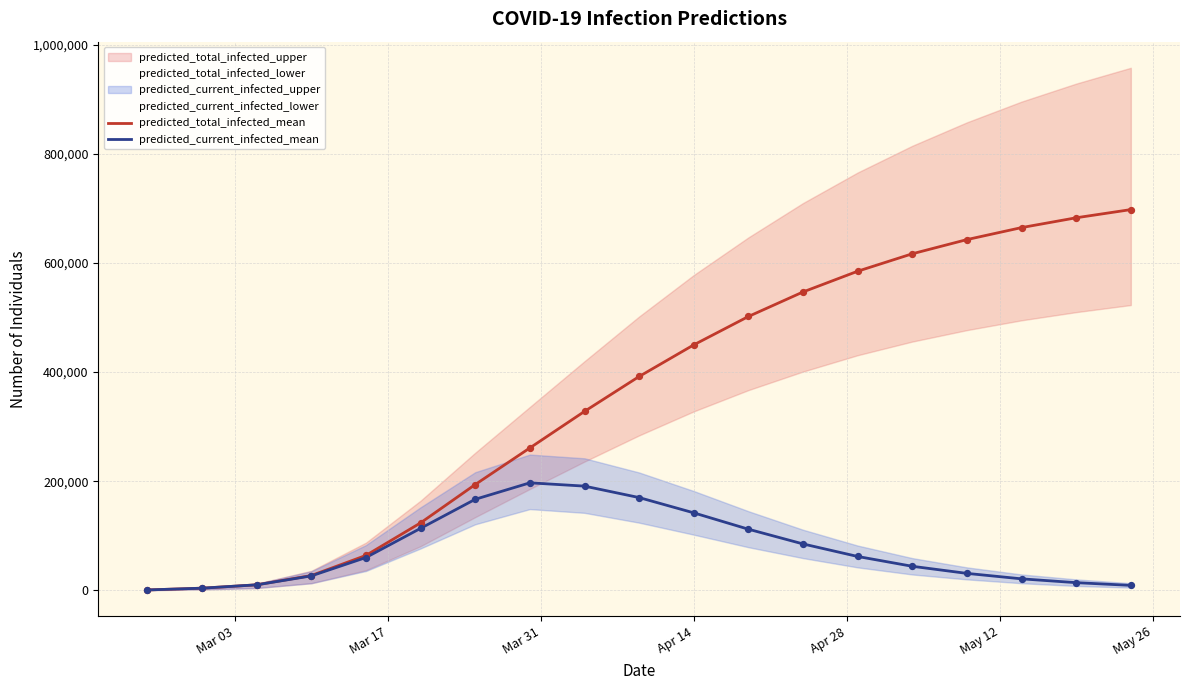

Which series reaches the minimum Y coordinate?

predicted_total_infected_mean